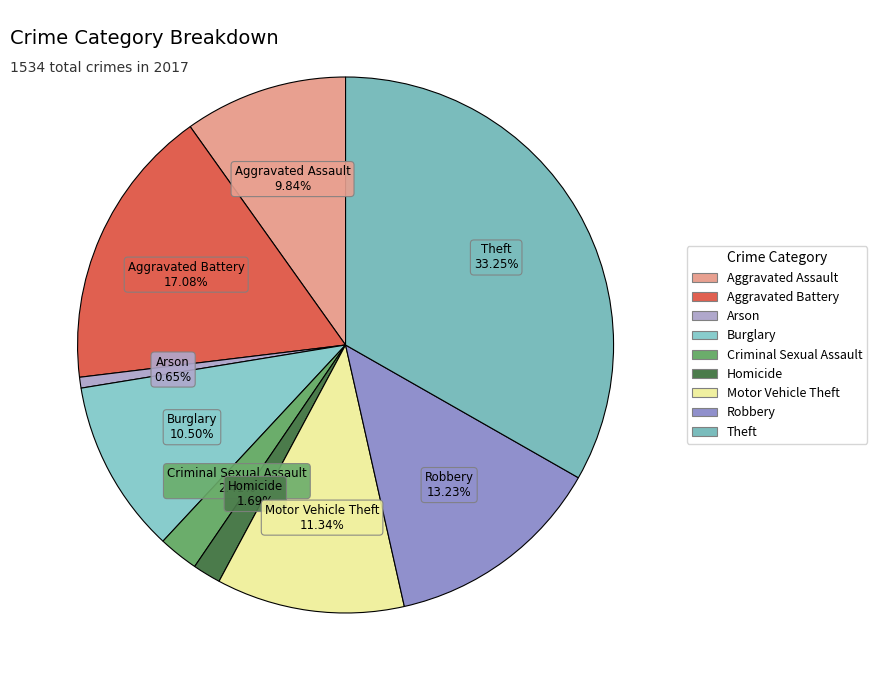

How much of the chart is everything except Aggravated Assault?

90.2%